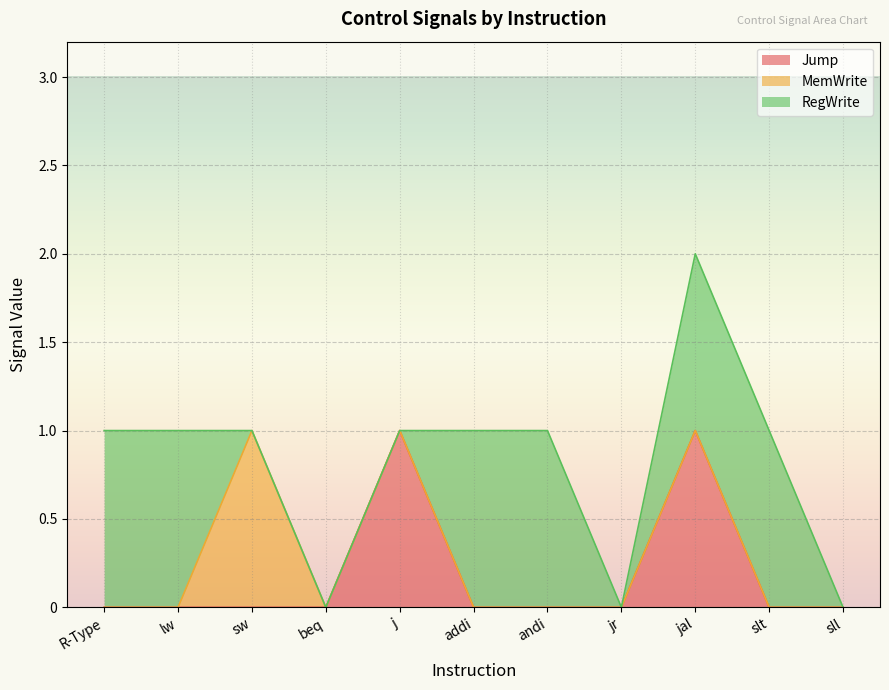

Count the MemWrite values in the range 0 to 1.

11